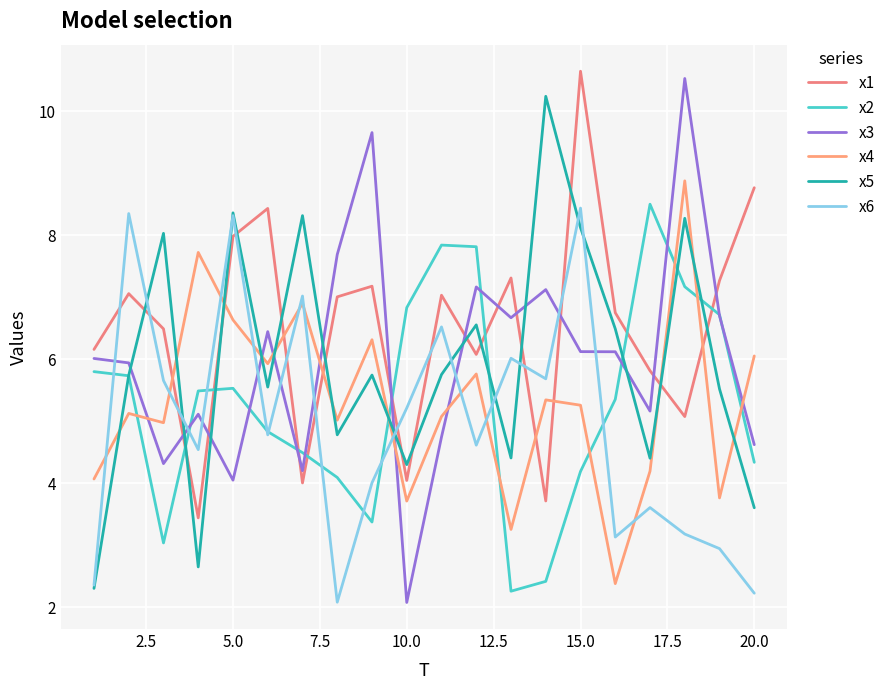

How many lines are shown in the chart?

6